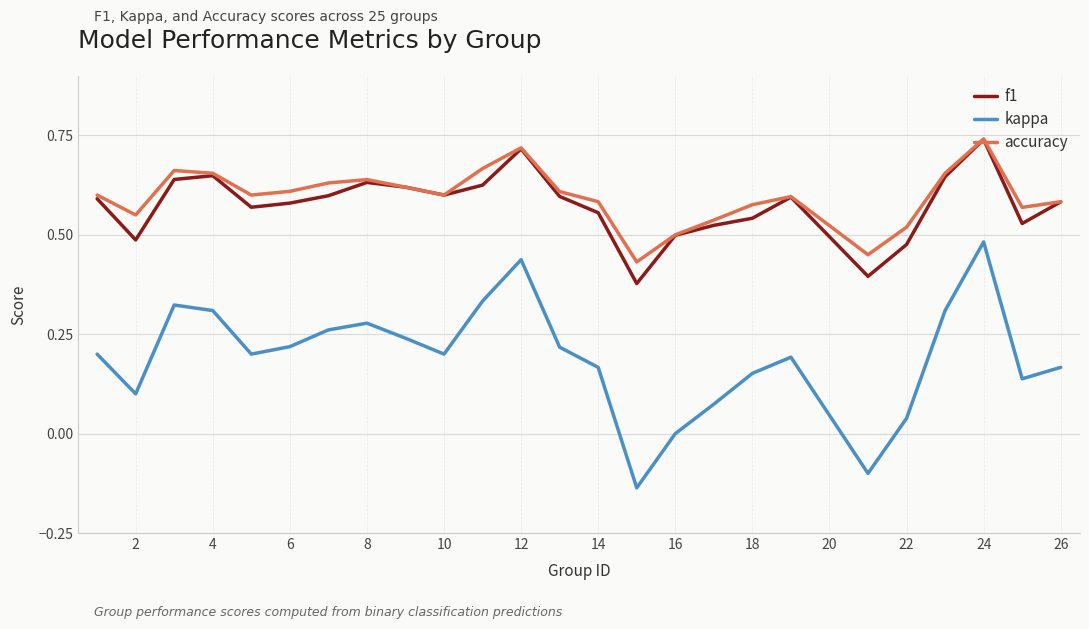

True or false: f1 has more than 0 points higher than both neighbors.

True